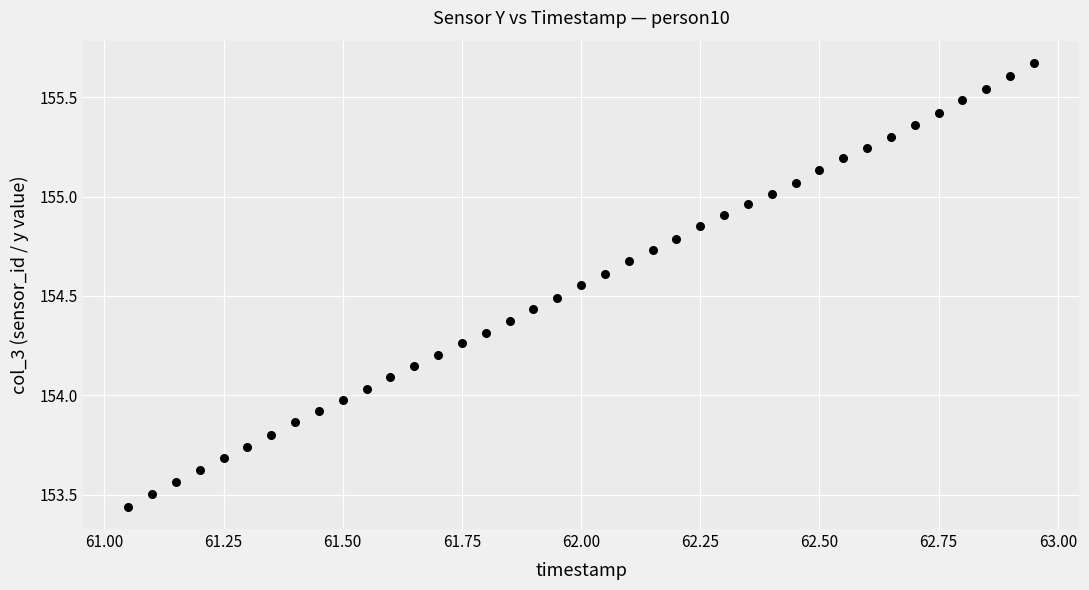

What is the range of Y values (max minus min)?

2.2